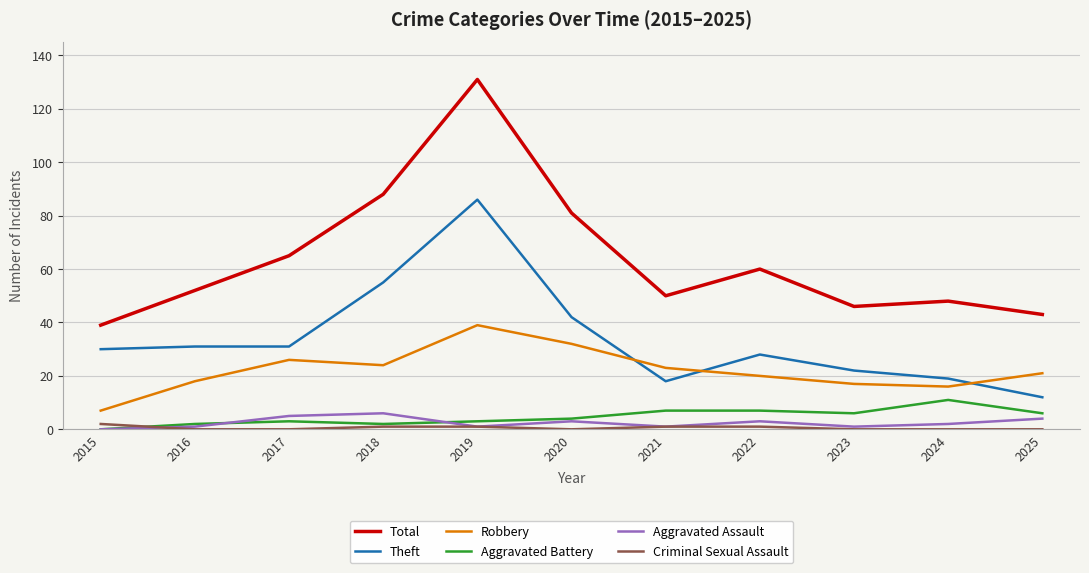

Which series has the widest spread of values?

Total